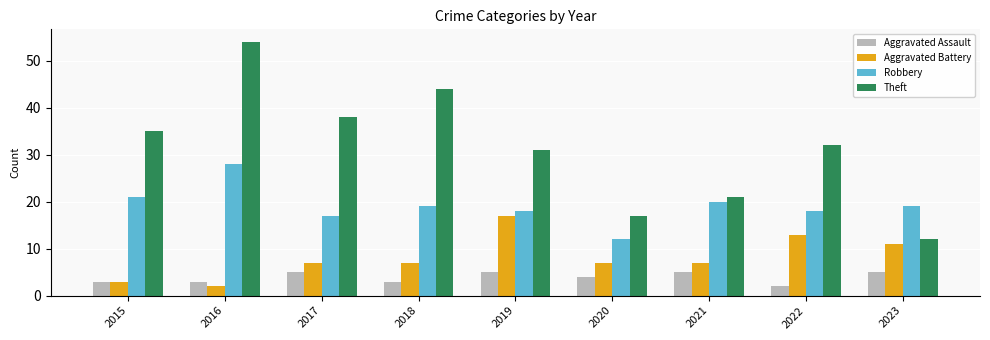

Reading right to left, transcribe all the data shown in this chart.

Aggravated Assault: 2023=5	2022=2	2021=5	2020=4	2019=5	2018=3	2017=5	2016=3	2015=3
Aggravated Battery: 2023=11	2022=13	2021=7	2020=7	2019=17	2018=7	2017=7	2016=2	2015=3
Robbery: 2023=19	2022=18	2021=20	2020=12	2019=18	2018=19	2017=17	2016=28	2015=21
Theft: 2023=12	2022=32	2021=21	2020=17	2019=31	2018=44	2017=38	2016=54	2015=35